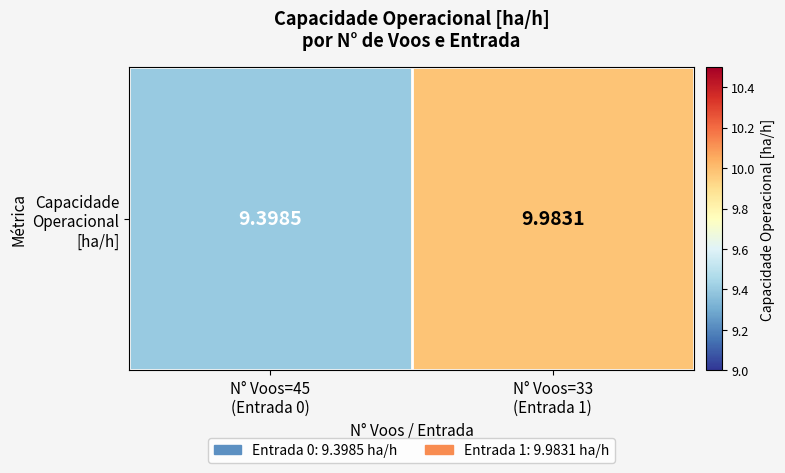

Which category has the lowest value across all series?

N° Voos=45
(Entrada 0)